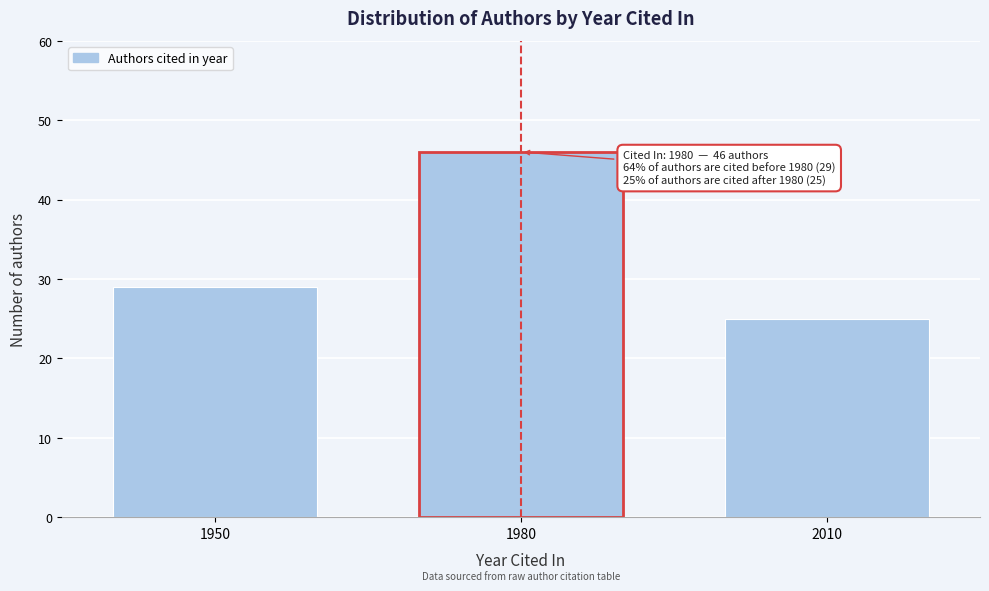

Reading left to right, what are all the values shown in this chart?

29	46	25